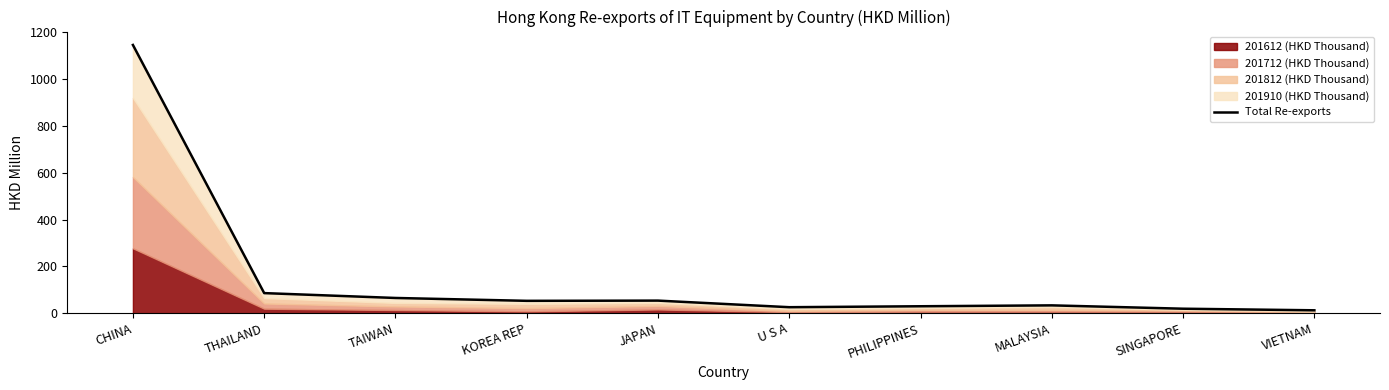

What is the ratio of the value at U S A to the value at JAPAN?

0.5